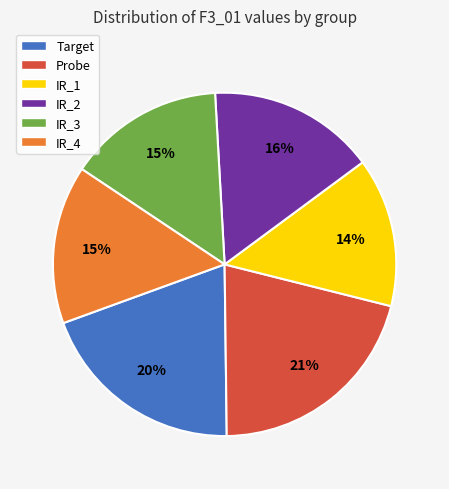

Do IR_3 and IR_2 together represent more than half of the pie?

No